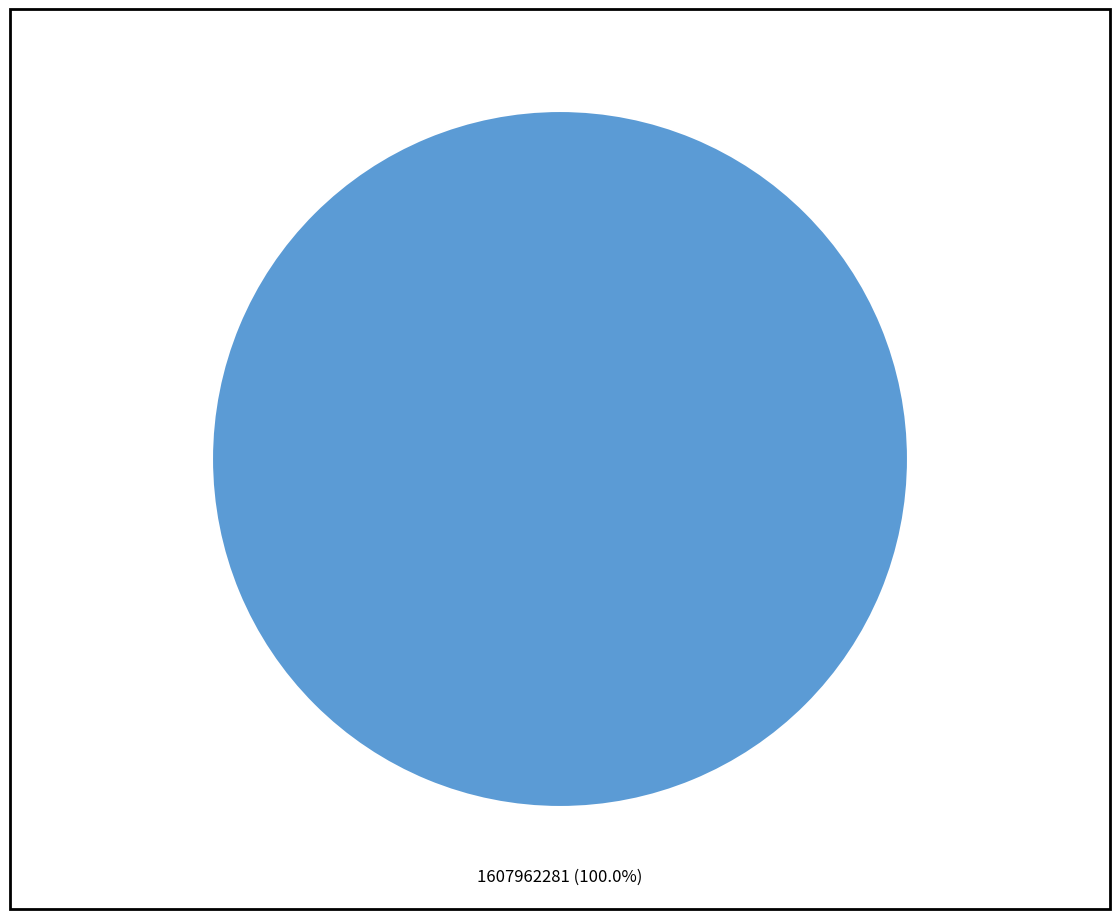

Does 1607962281 represent more than half of the total?

Yes